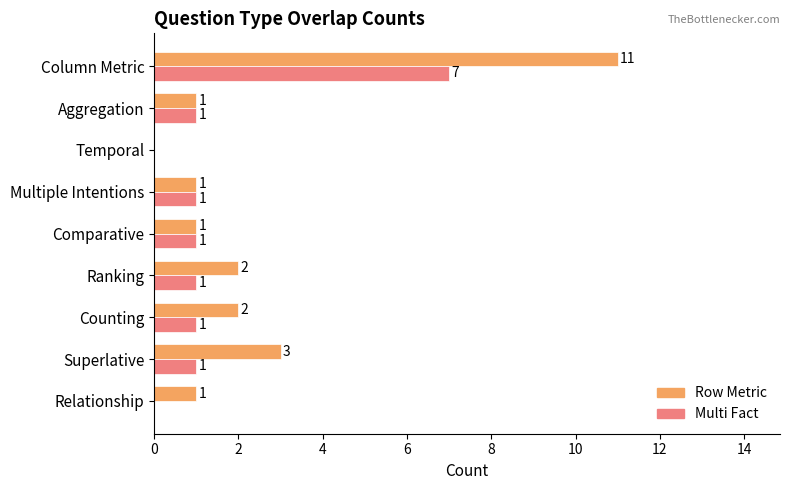

What is the sum of all Row Metric values?

22